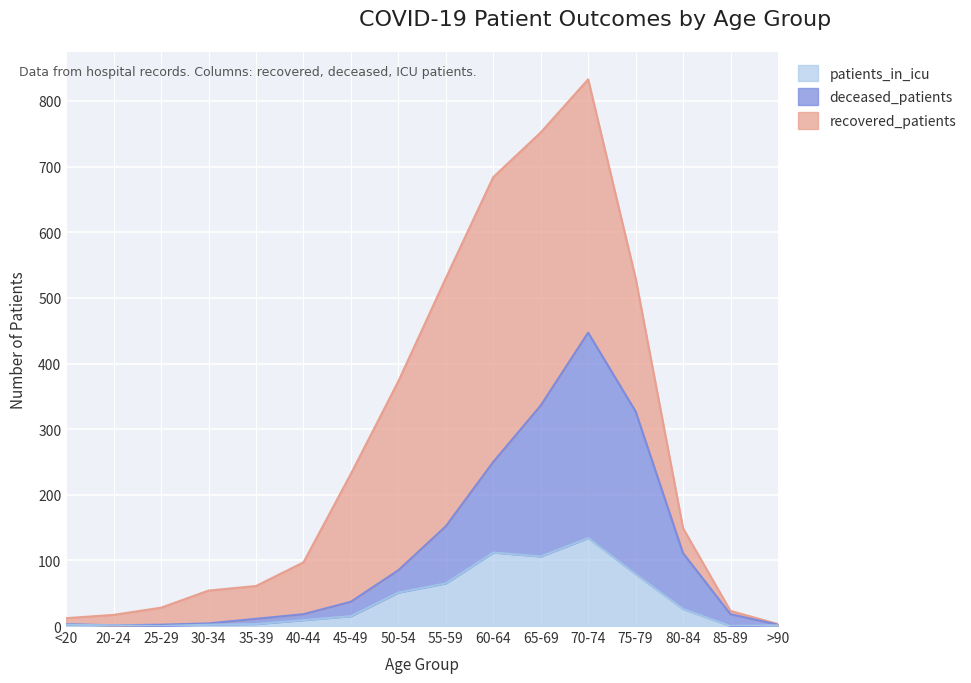

List the labels in order of patients_in_icu value, largest first.

70-74, 60-64, 65-69, 75-79, 55-59, 50-54, 80-84, 45-49, 40-44, 35-39, <20, 30-34, 20-24, >90, 25-29, 85-89